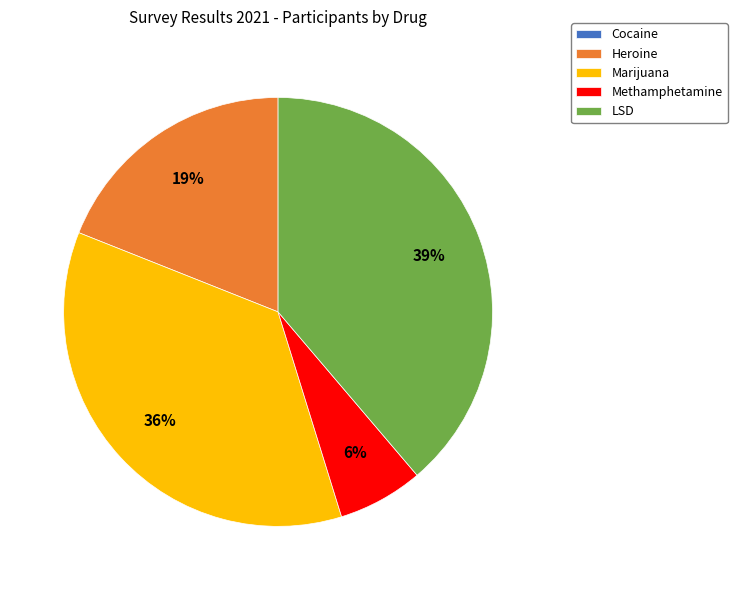

Is there a majority slice in this chart?

No